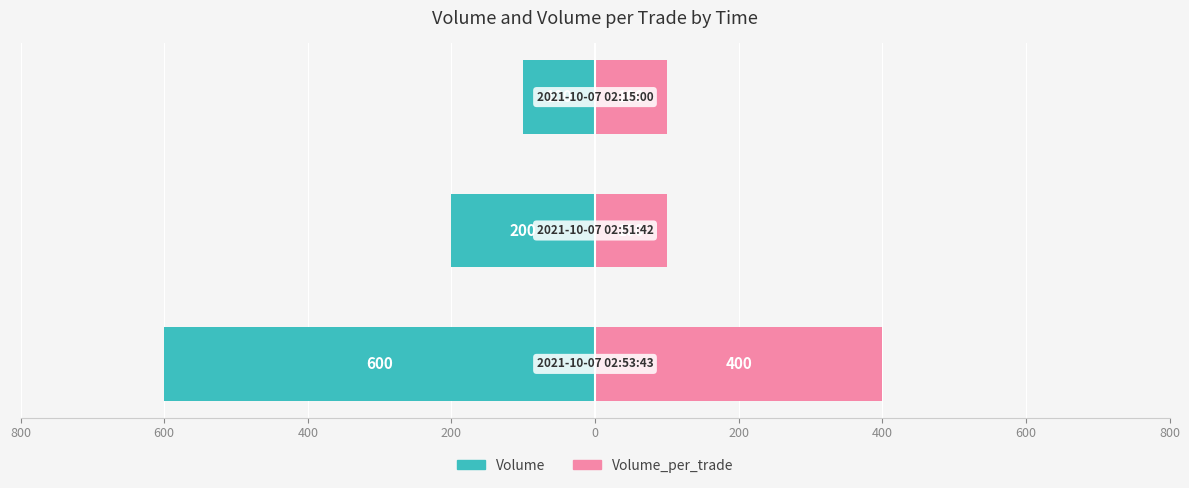

Is it true that Volume equals -233 at 800?

False